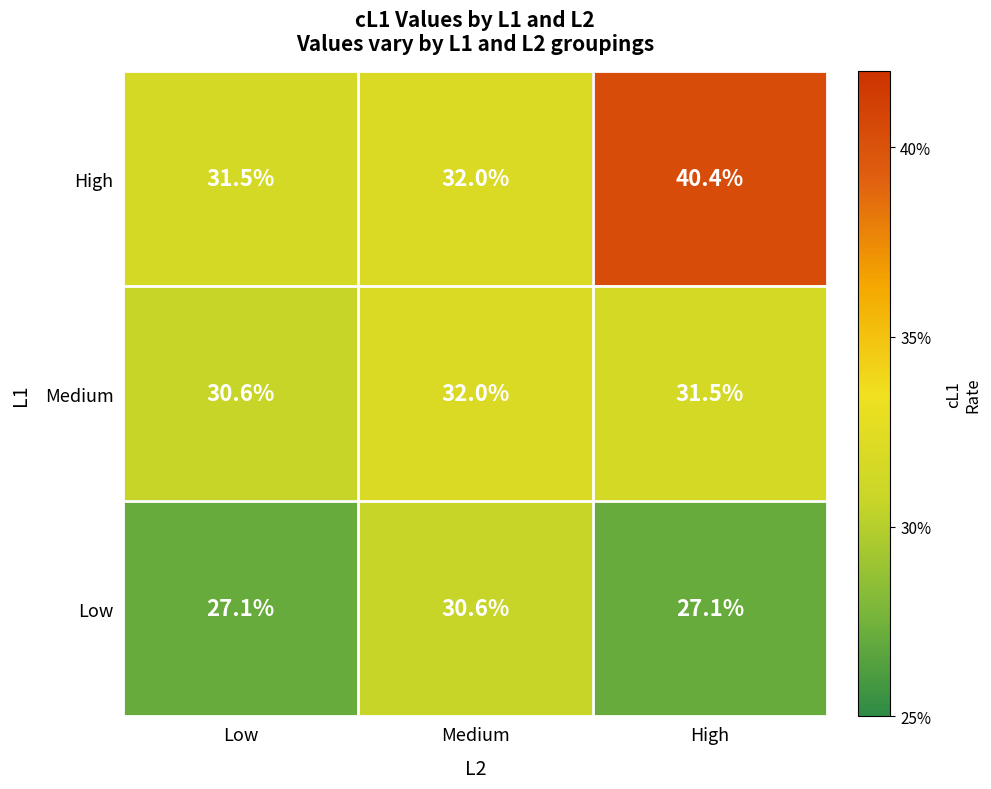

Which series changed the most between Medium and High?

High